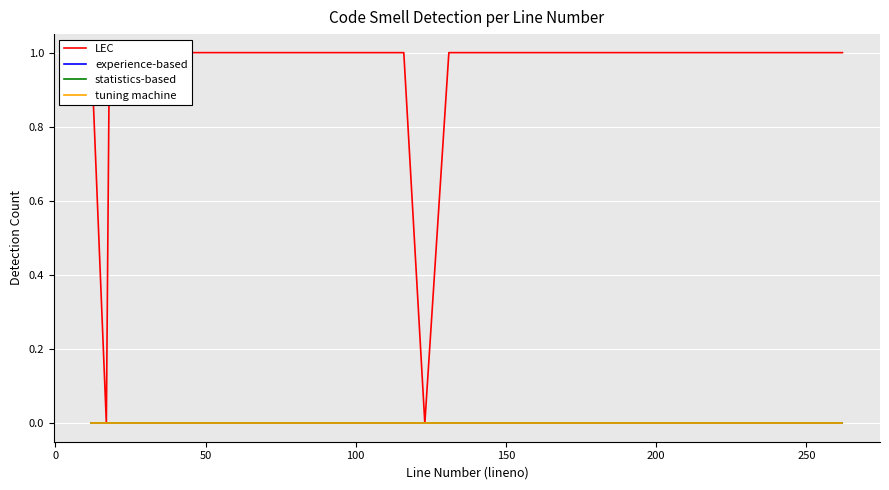

What are all the series names shown in the legend?

LEC, experience-based, statistics-based, tuning machine